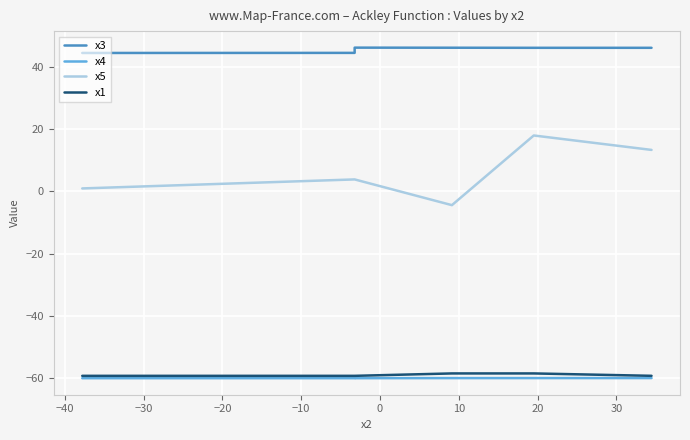

In x5, how many points are lower than both neighbors (excluding endpoints)?

1